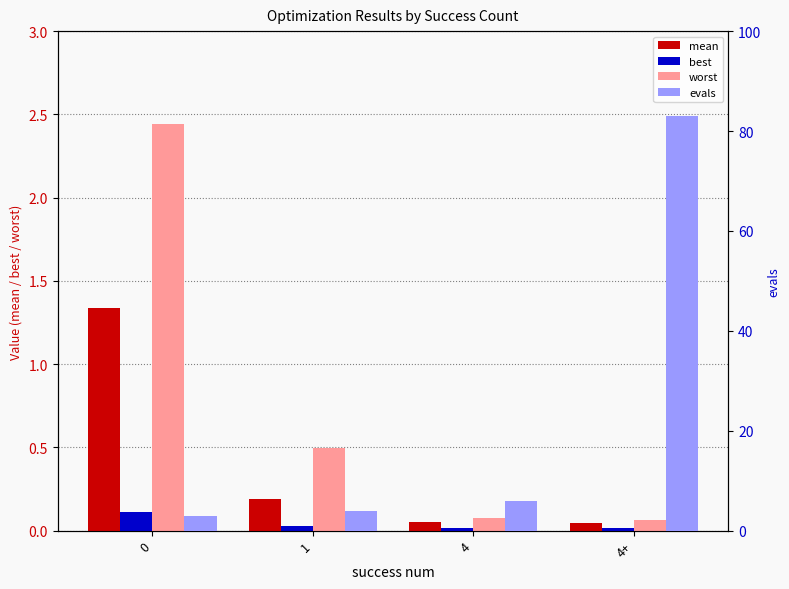

How many best values are between 0 and 1?

4